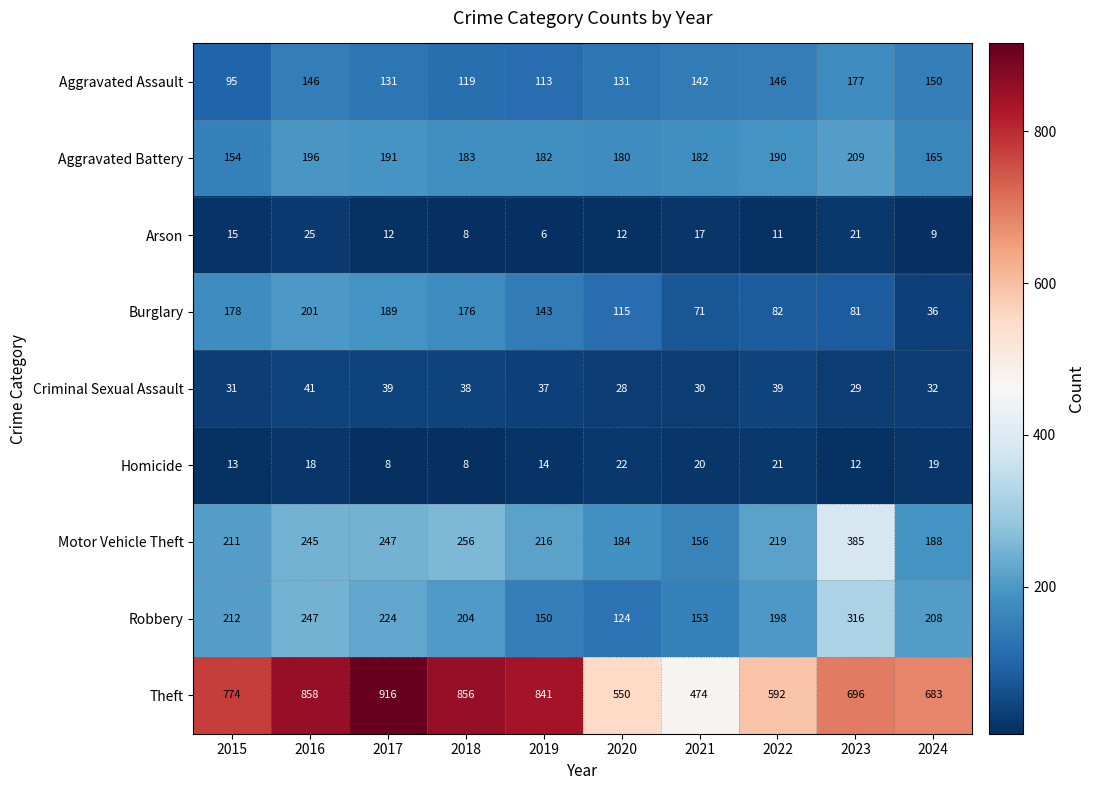

What is the difference between the maximum and minimum values in the Homicide series?

14